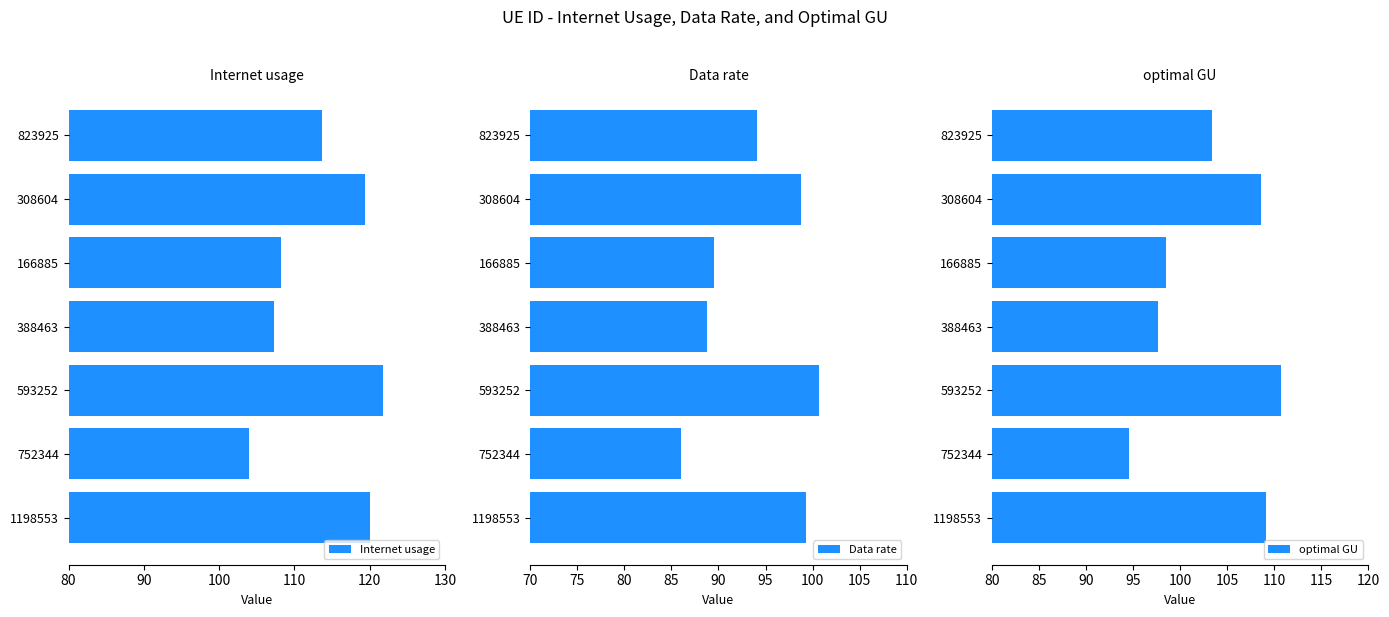

How many categories are shown in the chart?

7